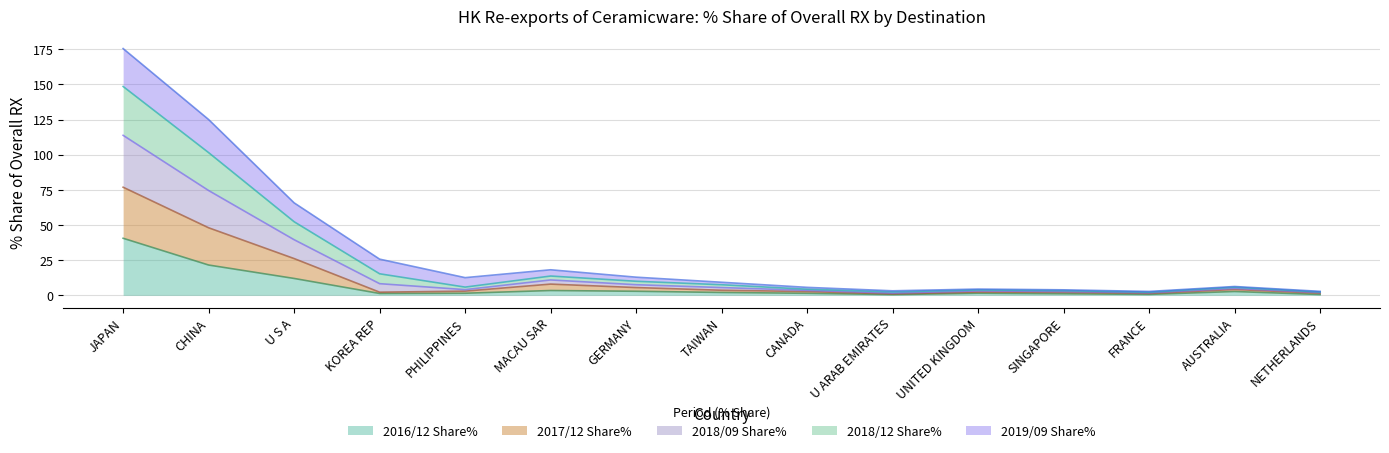

What is the total value across all series at JAPAN?

175.5